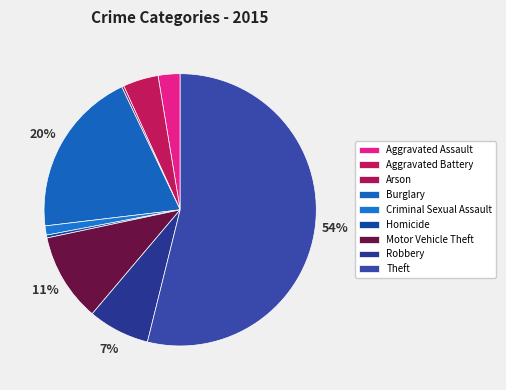

Is there any slice that represents more than half of the pie?

Yes